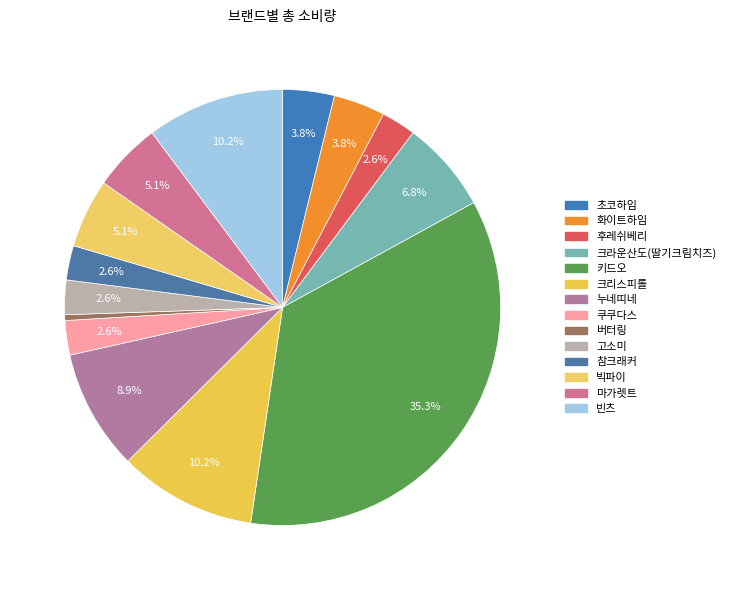

What percentage is the 초코하임 slice, to the nearest percent?

4%